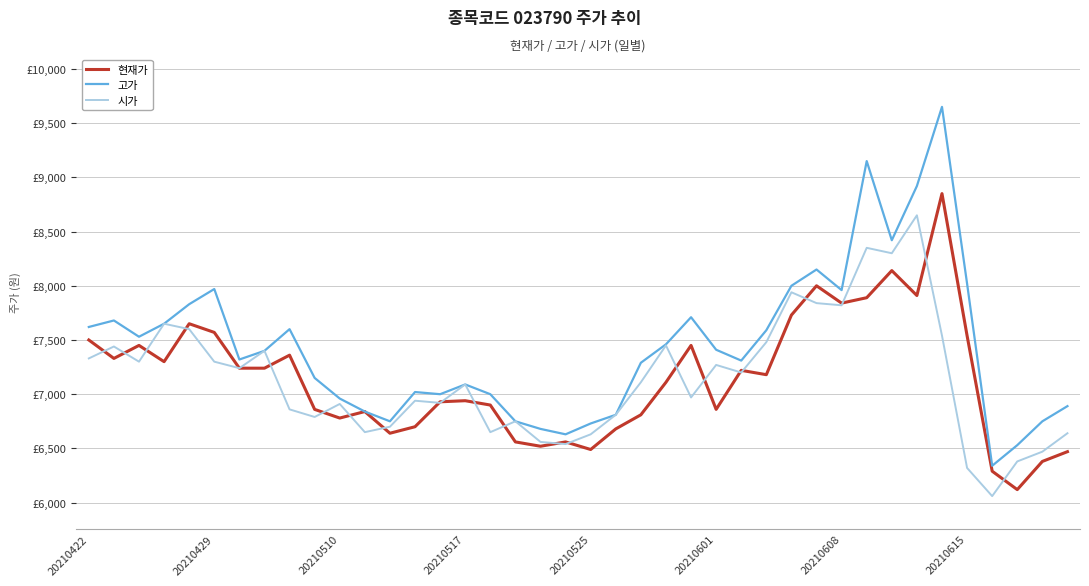

Does the chart display data point markers on the line(s)?

No